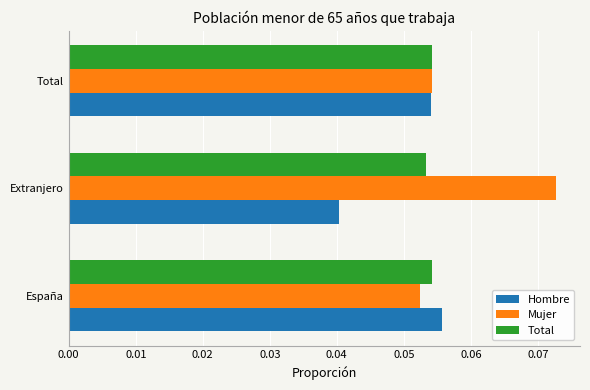

Rank the series by their average value, from lowest to highest.

Hombre, Total, Mujer